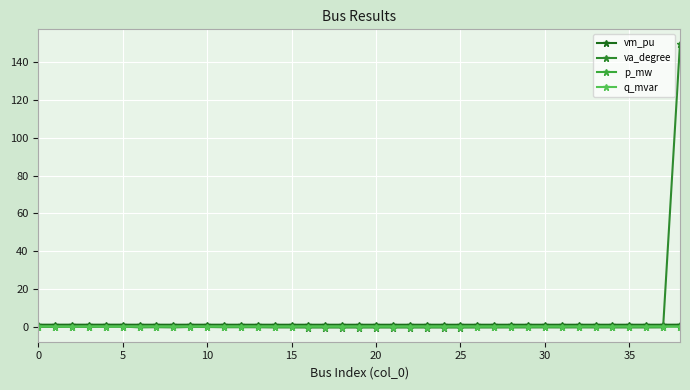

Is this an area chart (filled region under the line)?

No